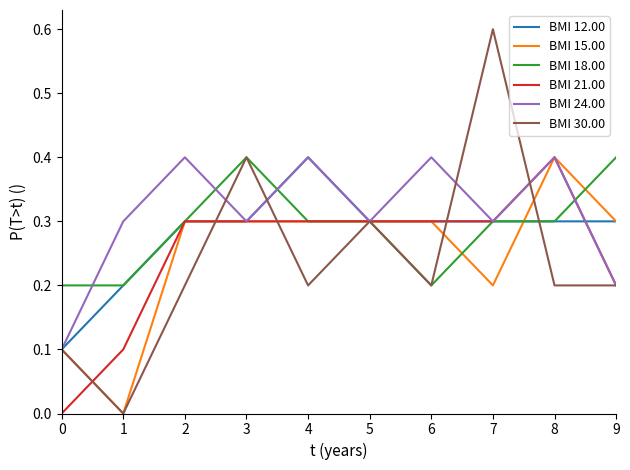

The value of BMI 21.00 at 5 is 0.2. True or false?

False